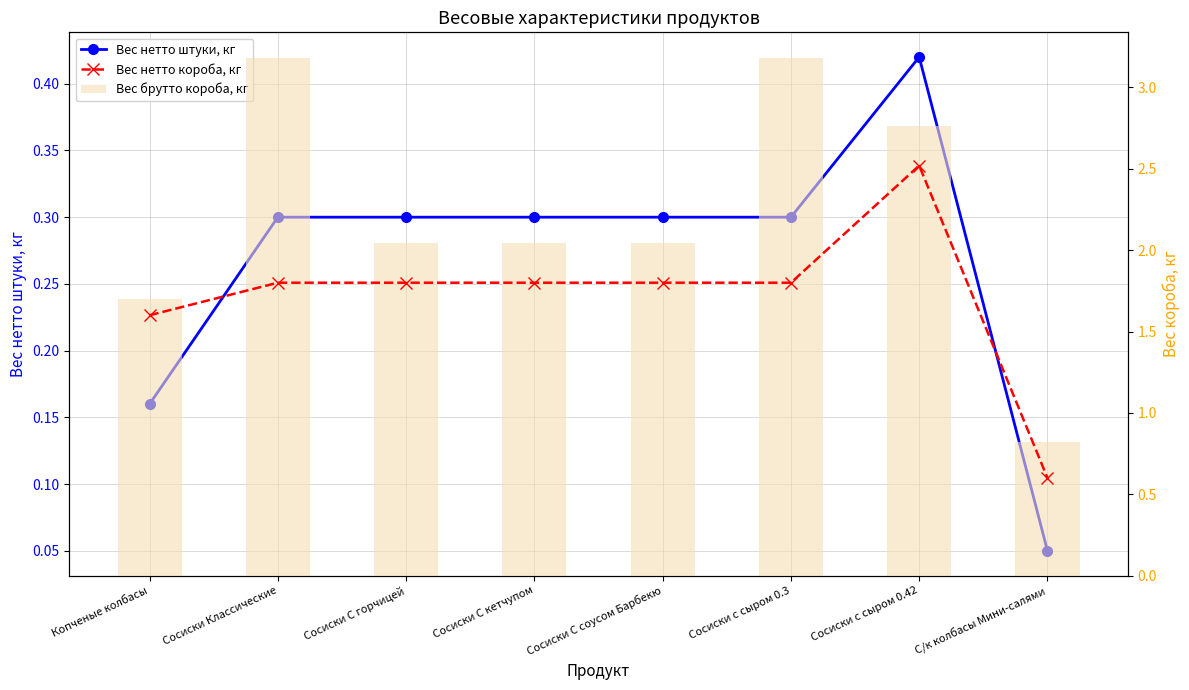

What are all the series names shown in the legend?

Вес нетто штуки, кг, Вес нетто короба, кг, Вес брутто короба, кг